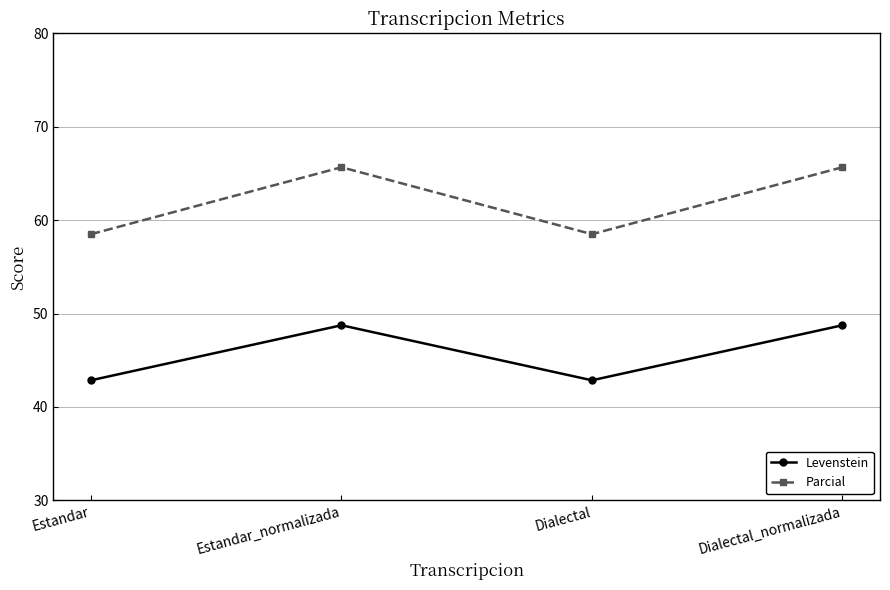

True or false: Parcial and Levenstein cross at least once.

False